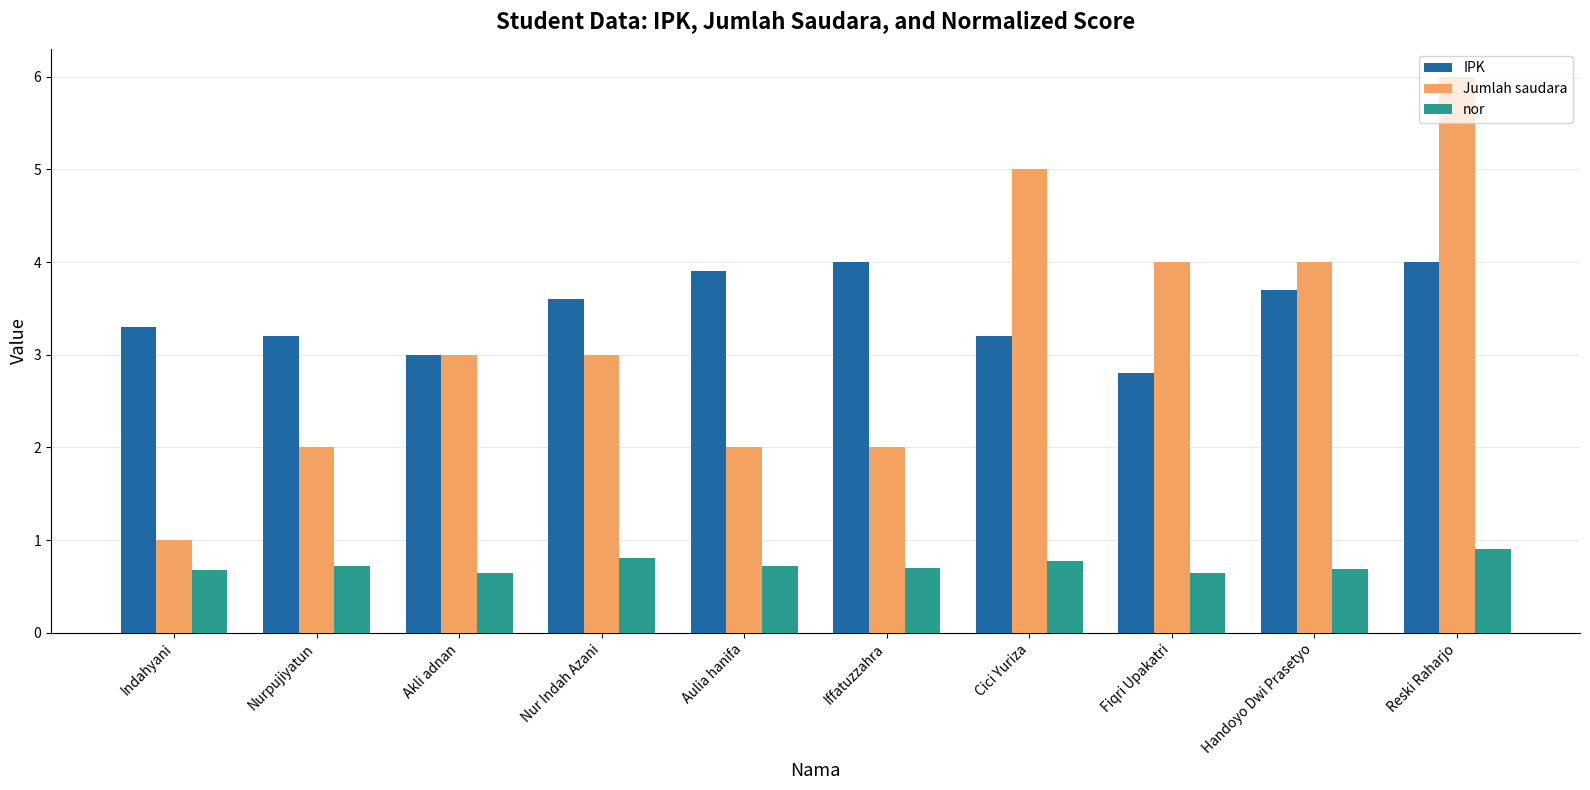

Rank the series by their maximum value, from highest to lowest.

Jumlah saudara, IPK, nor